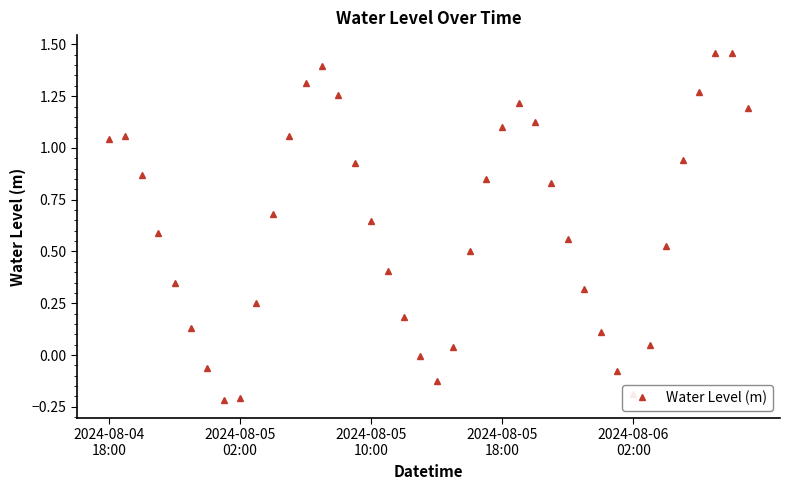

True or false: the data has more than 0 interior local peaks.

True